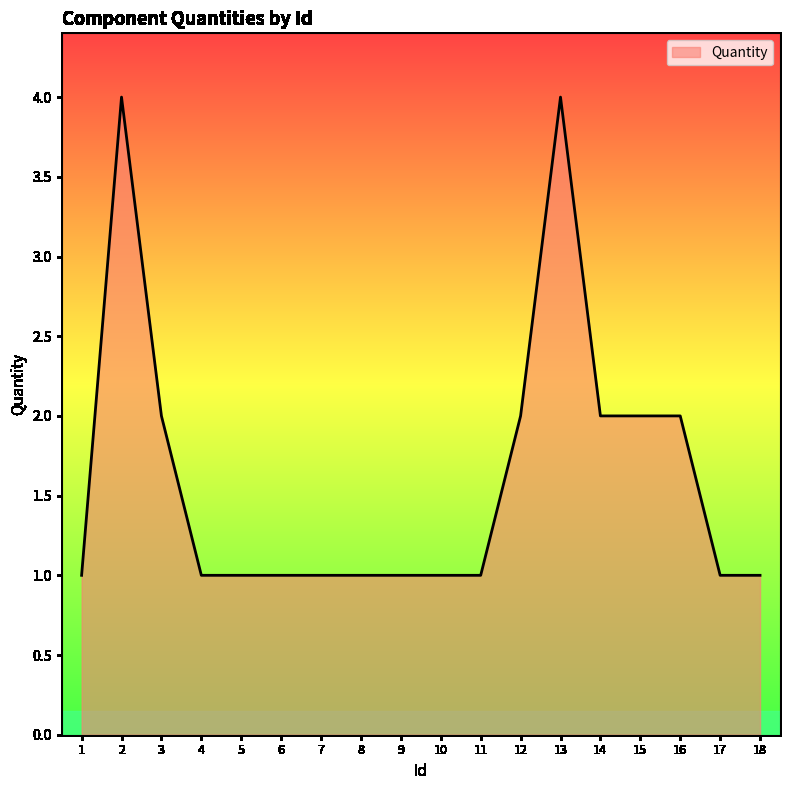

Does the chart display data point markers on the line(s)?

No